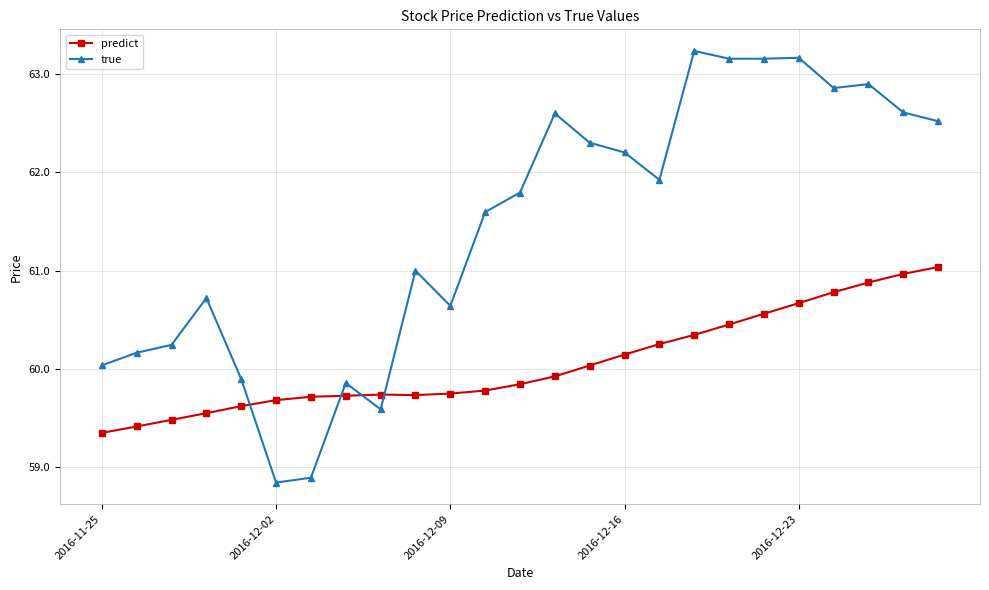

What is the value of the true point at the 5th from the left?

59.9